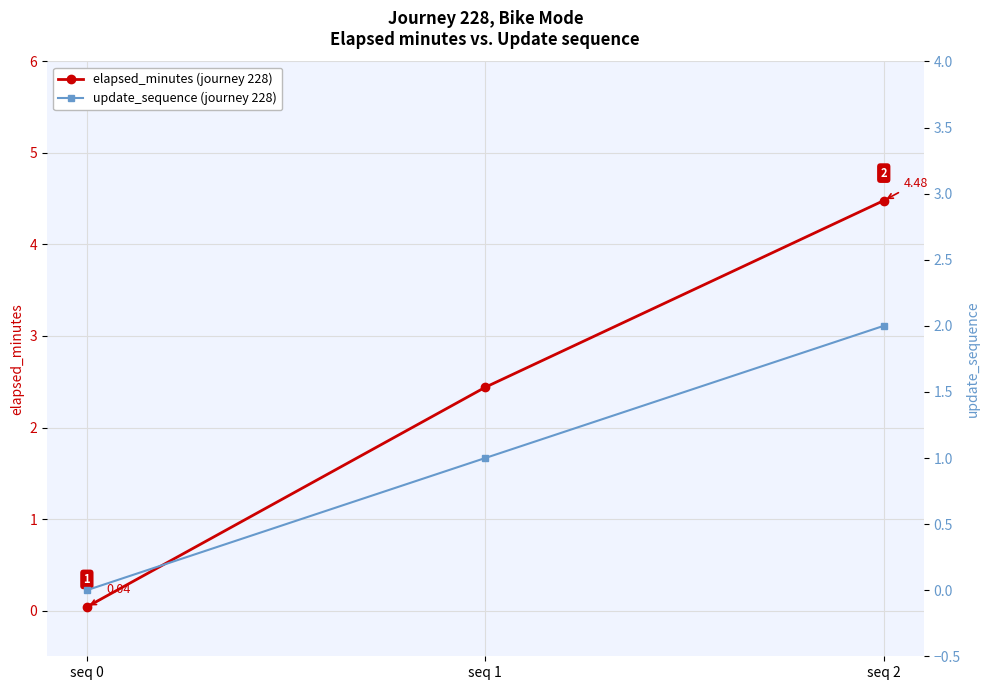

What is the maximum value shown in the chart?

4.5